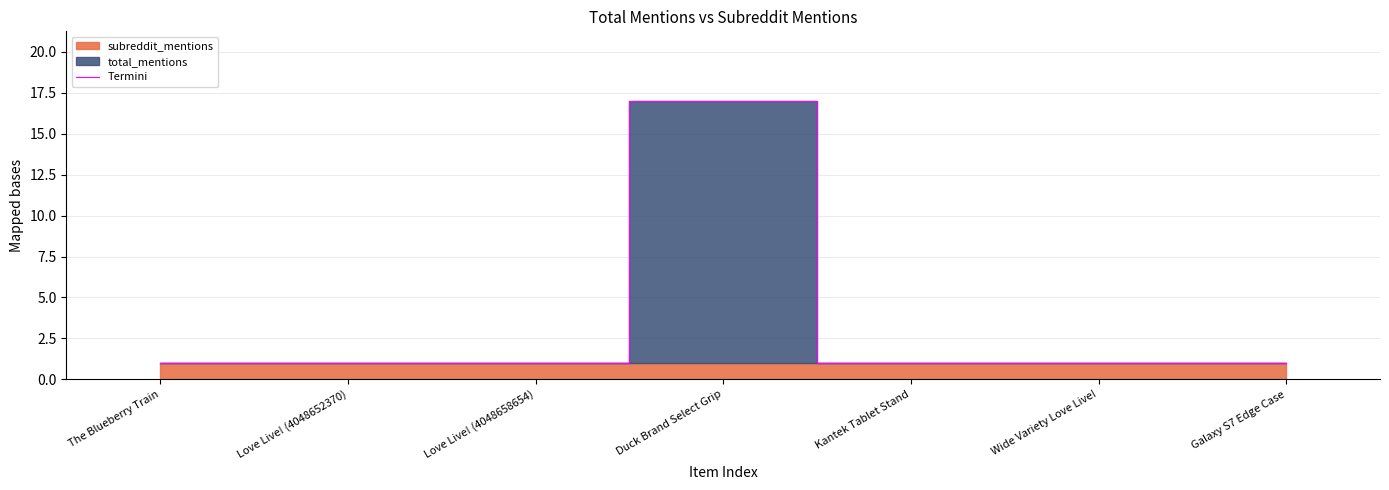

What position from the left is Love Live! (4048658654)?

3